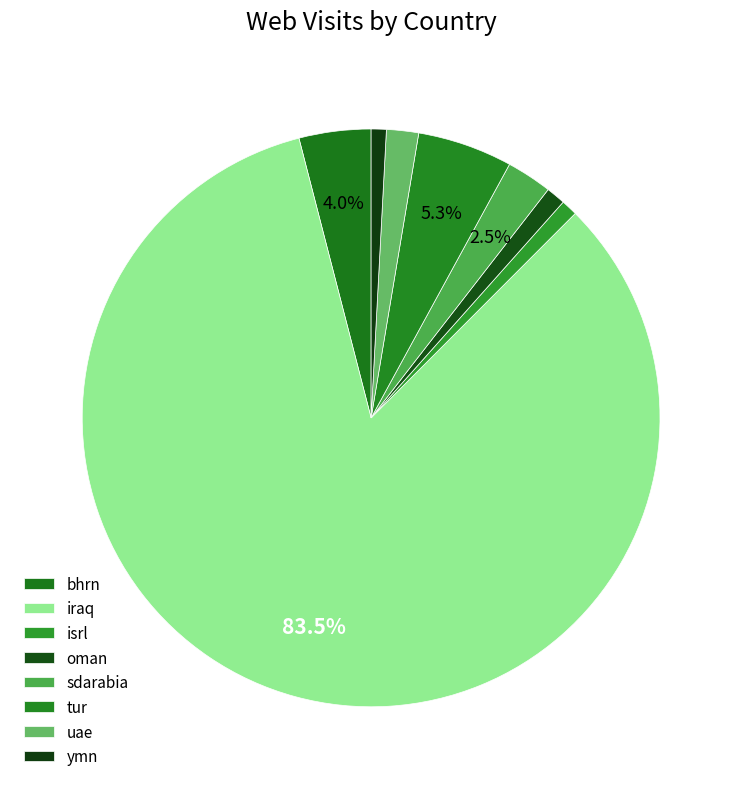

Is there any slice that represents more than half of the pie?

Yes